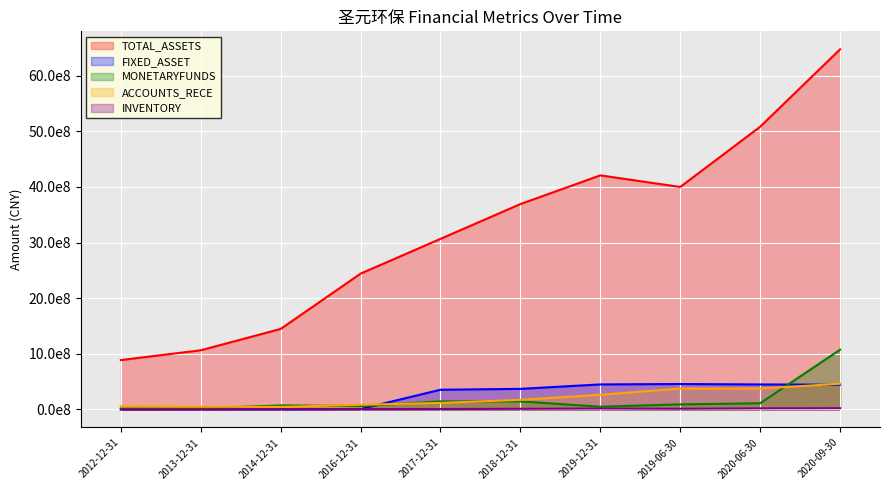

True or false: INVENTORY and FIXED_ASSET cross at least once.

False